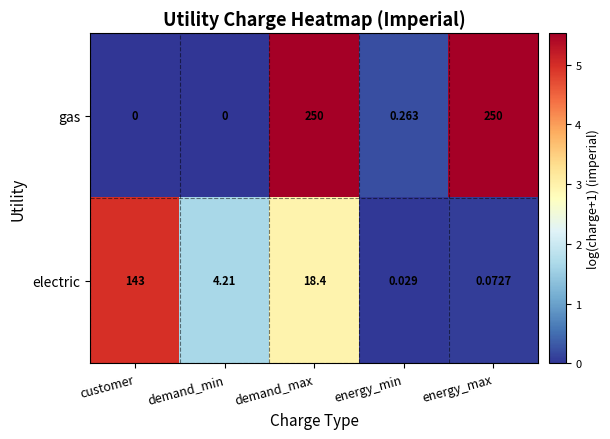

Rank the series by their average value, from lowest to highest.

electric, gas